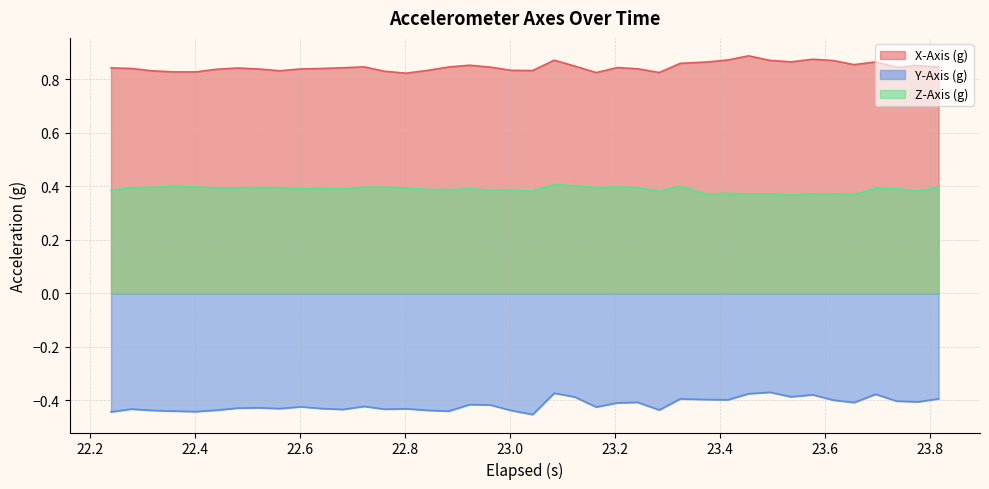

True or false: Z-Axis (g) and Y-Axis (g) cross at least once.

False